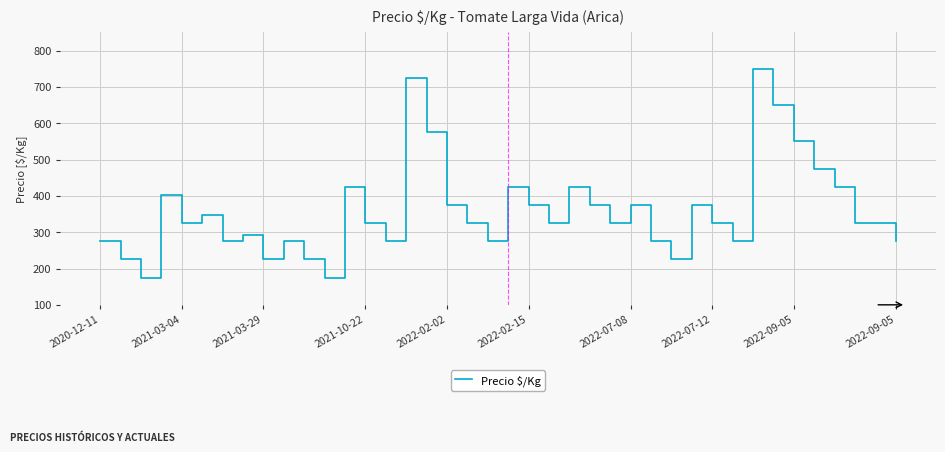

What is the sum of all values?

14394